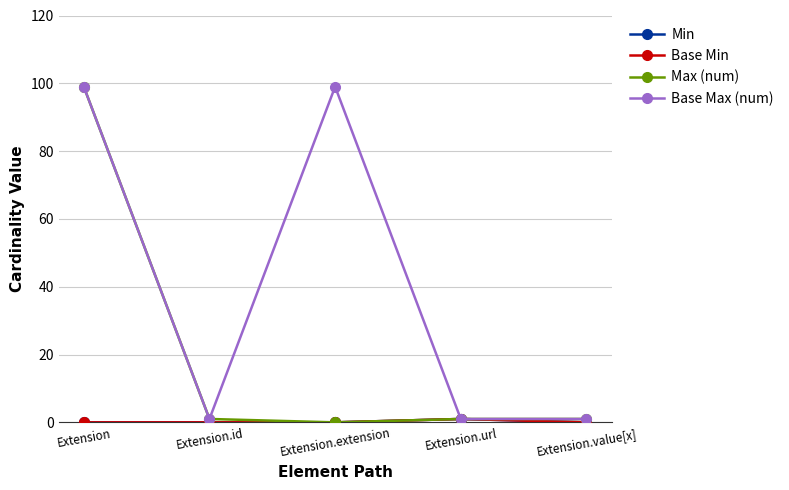

In Base Max (num), how many points are lower than both neighbors (excluding endpoints)?

1